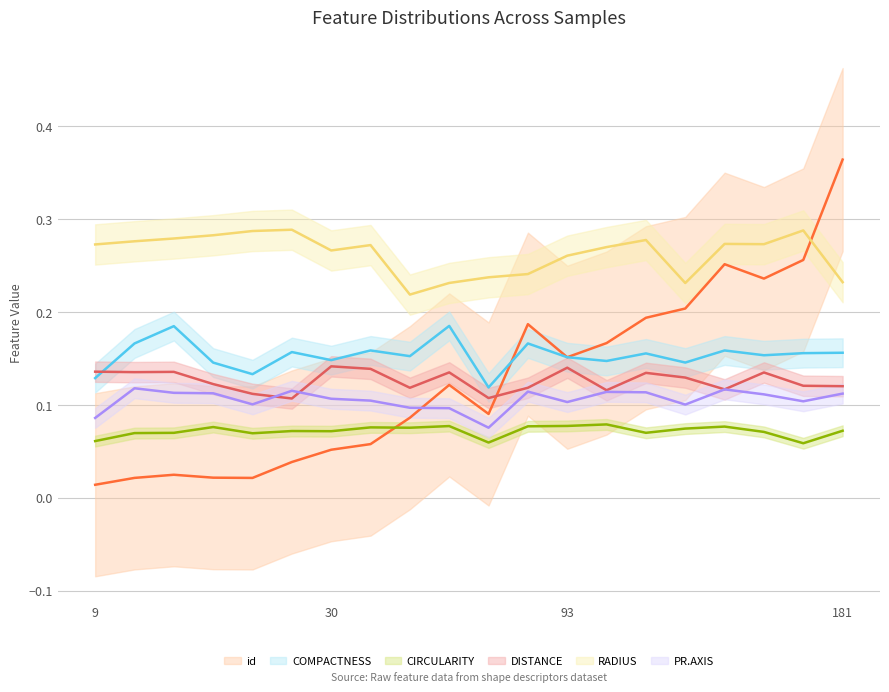

Where is the first local minimum for id?

14